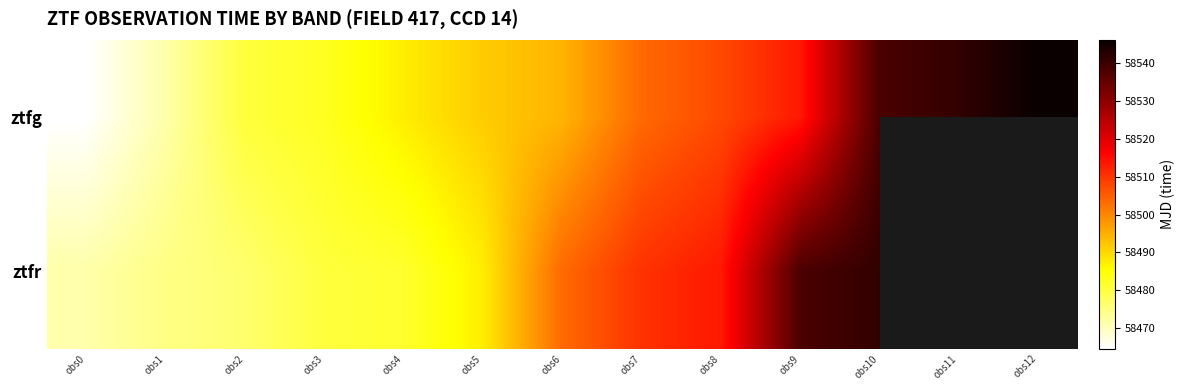

Which has a higher value, obs2 or obs5?

obs5